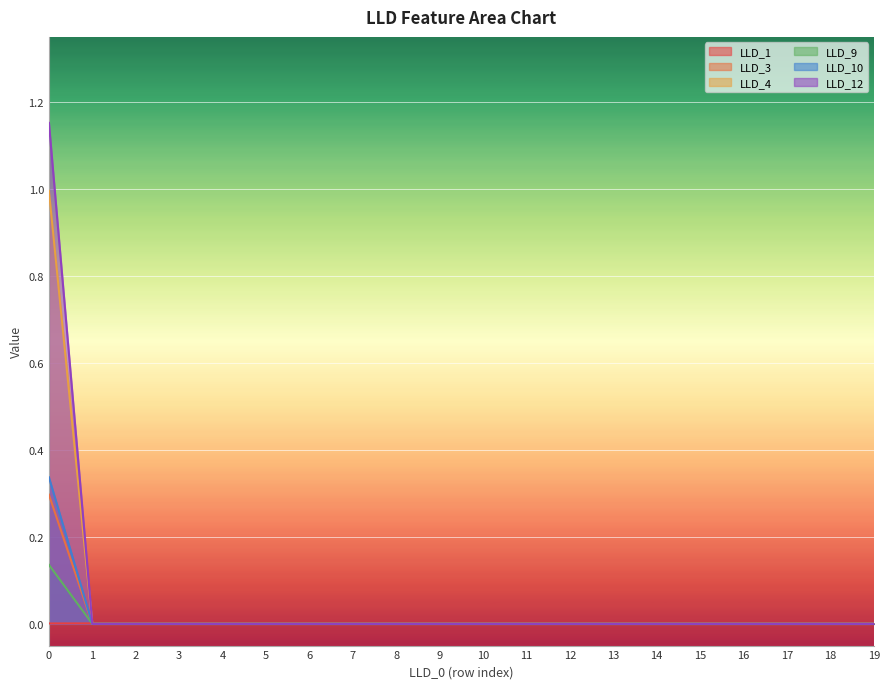

The LLD_3 series shows -0.2 at 5. True or false?

False